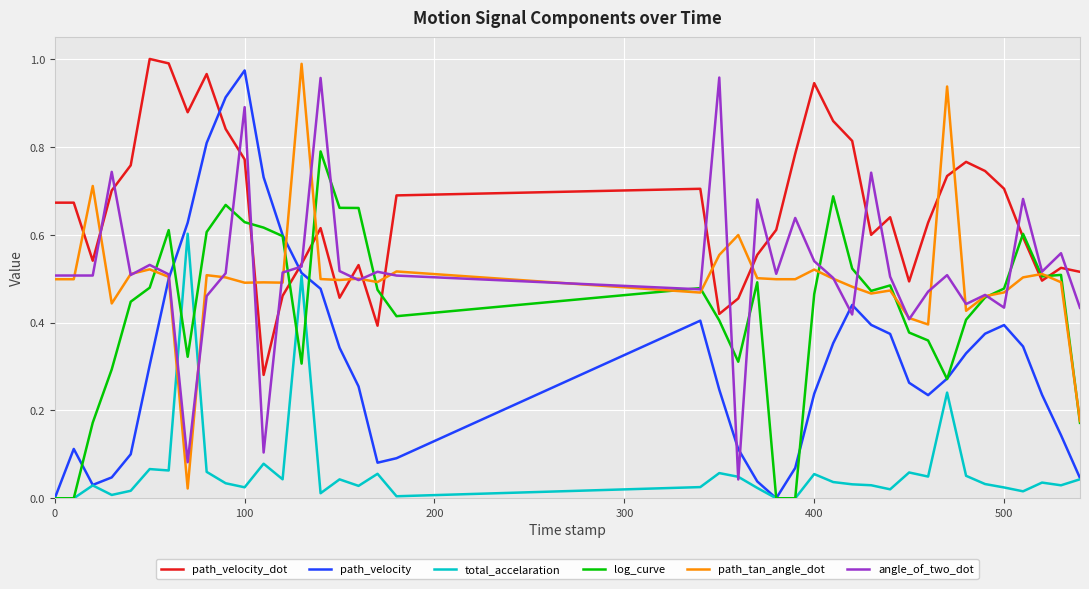

How many categories are shown in the chart?

40